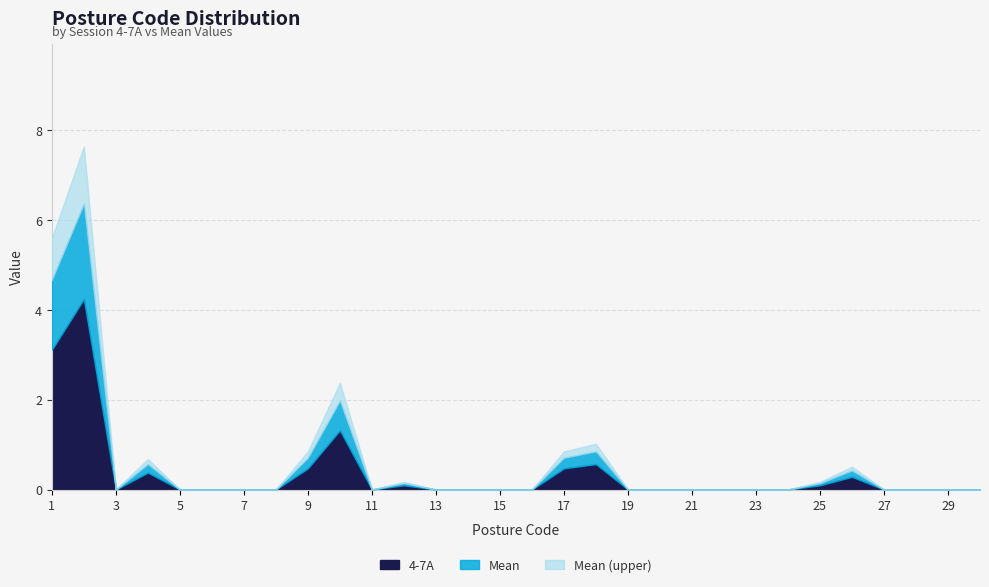

What is the average value of the 4-7A series?

0.4